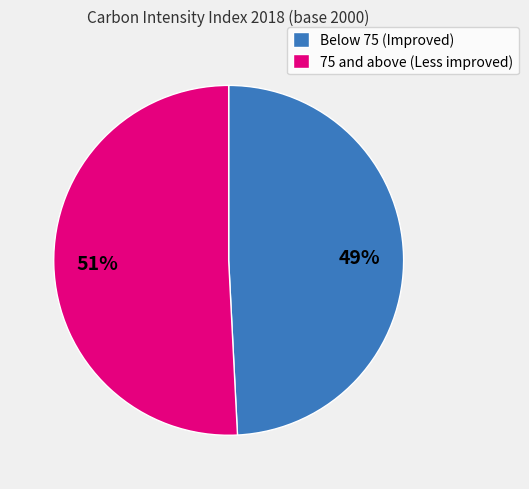

Is there a majority slice in this chart?

Yes